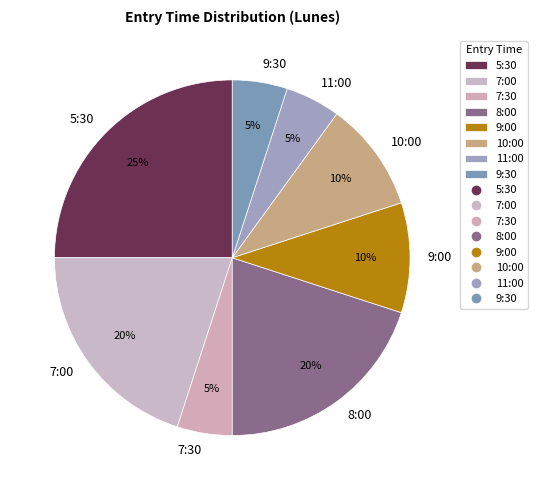

Is it true that 8:00 is 20% of the pie?

True